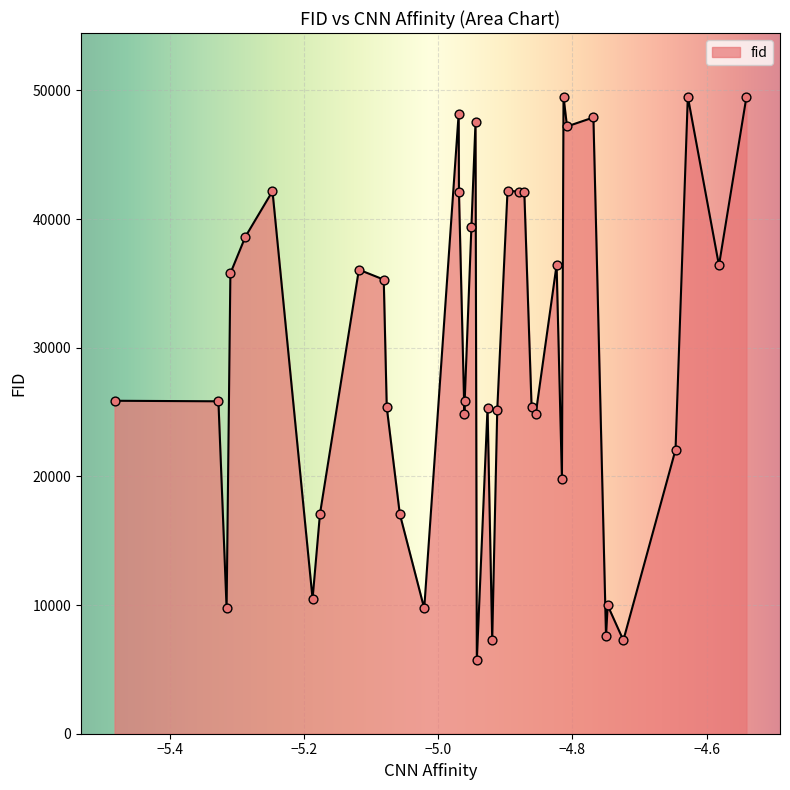

What is the smallest value displayed?

5709